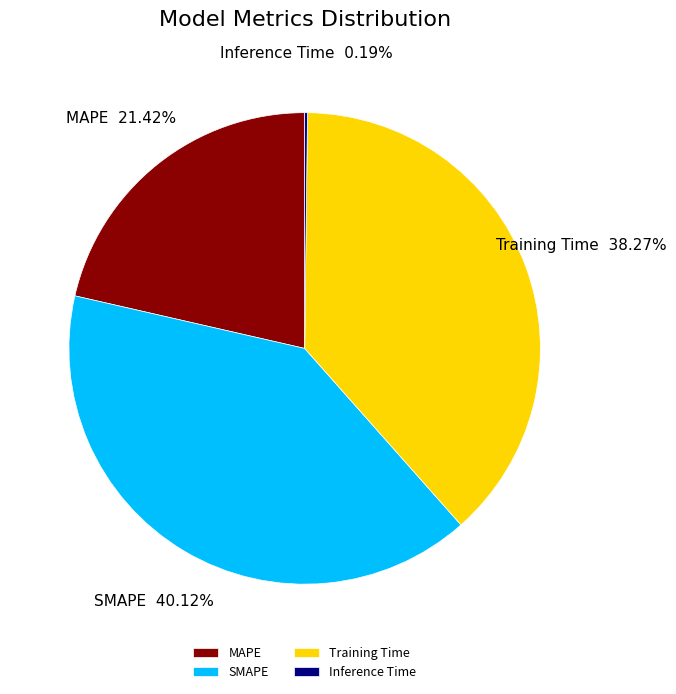

Do MAPE and SMAPE together represent more than half of the pie?

Yes